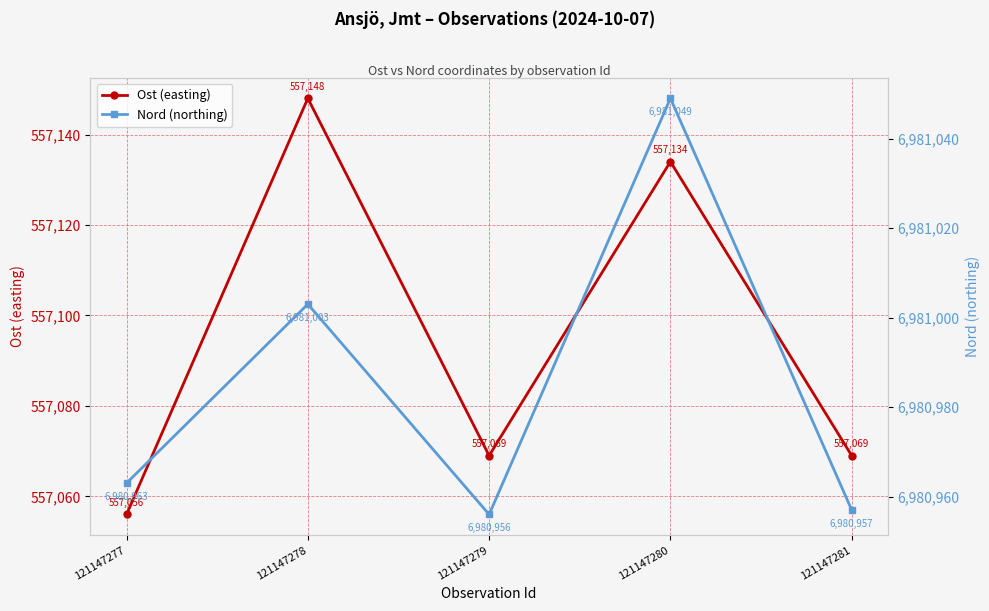

What is the total value across all series at 121147278?

7538151